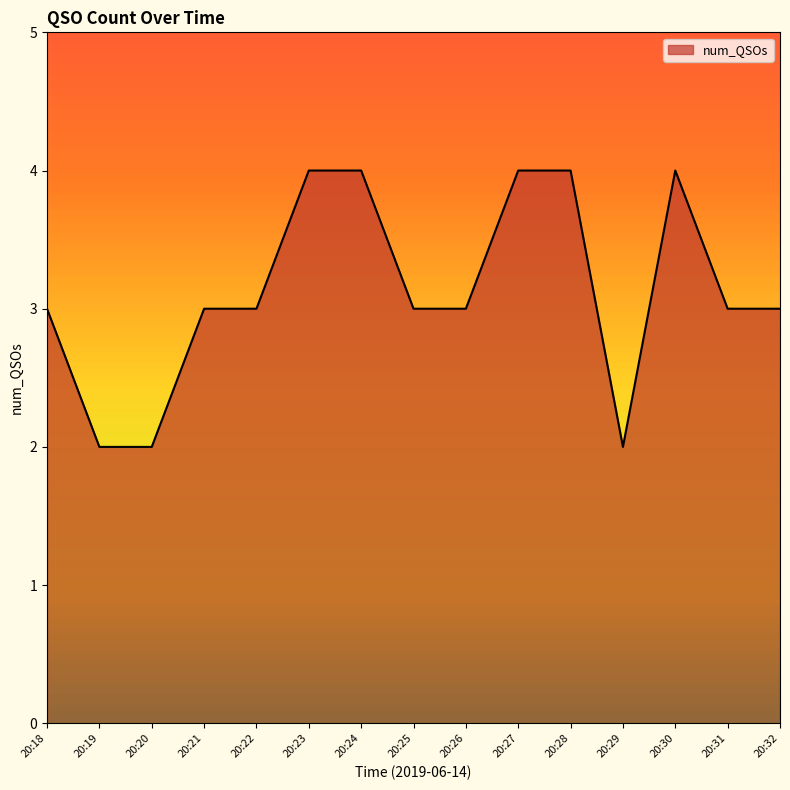

What is the average value?

3